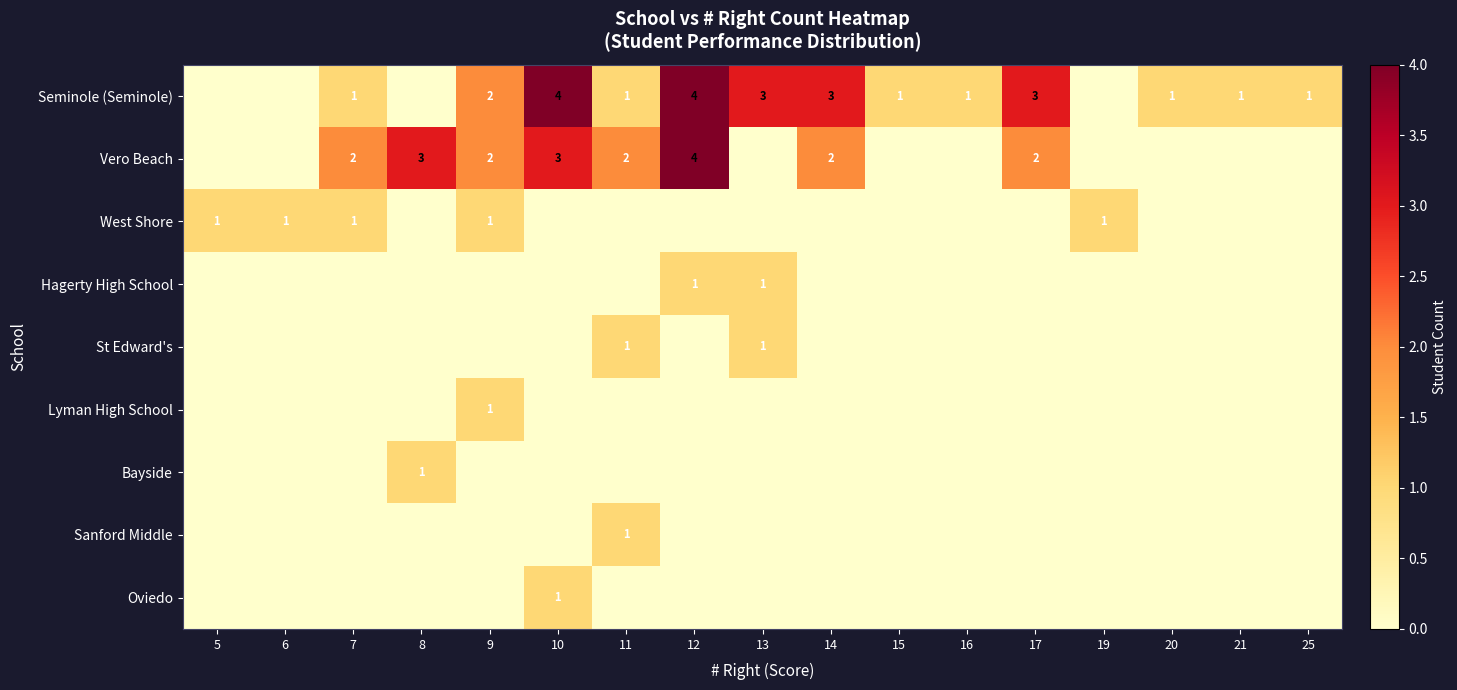

What is the sum of the Seminole (Seminole) values at 7 and 12?

5